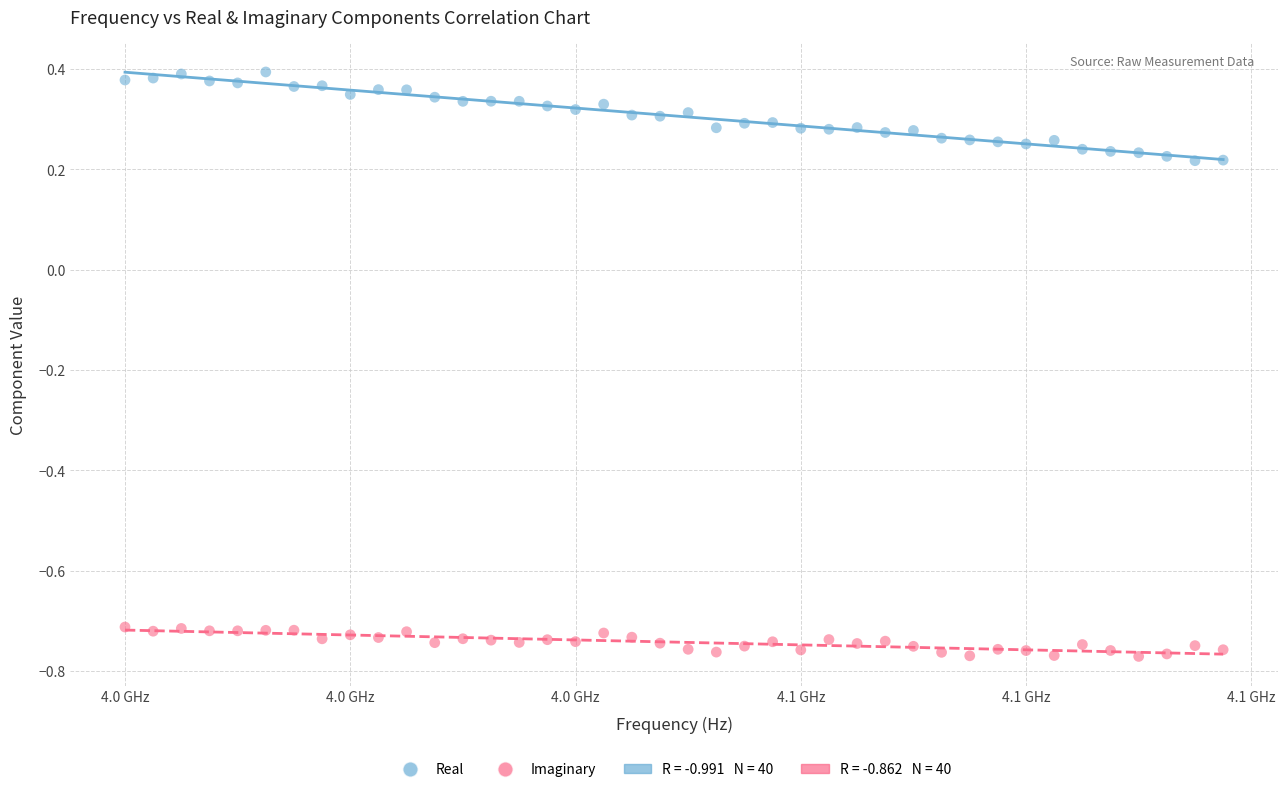

Across all data points, what is the range of Y values (max minus min)?

1.2